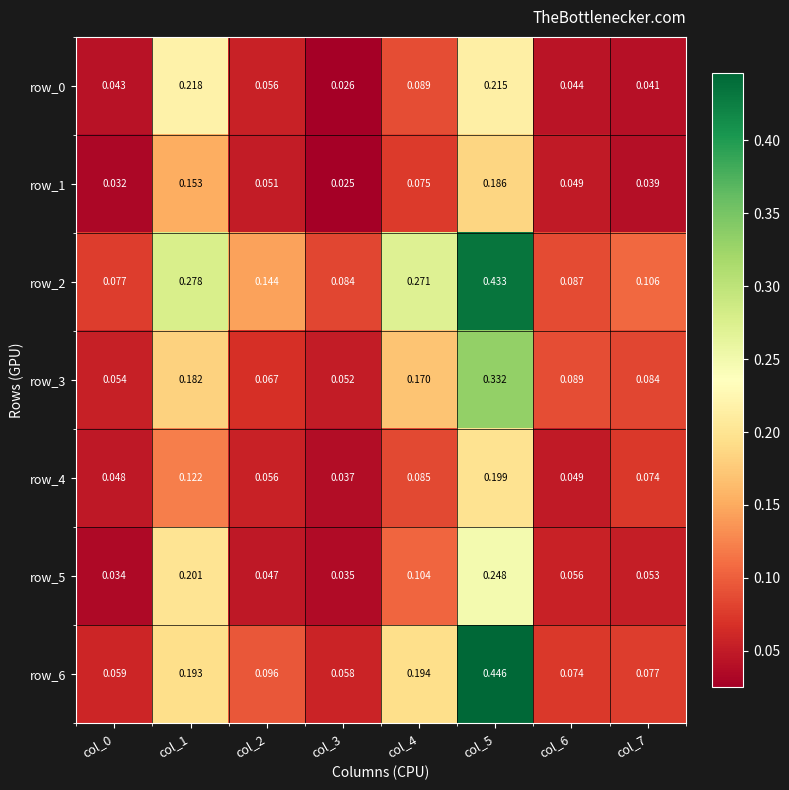

At which category is the sum across all series the highest?

col_5